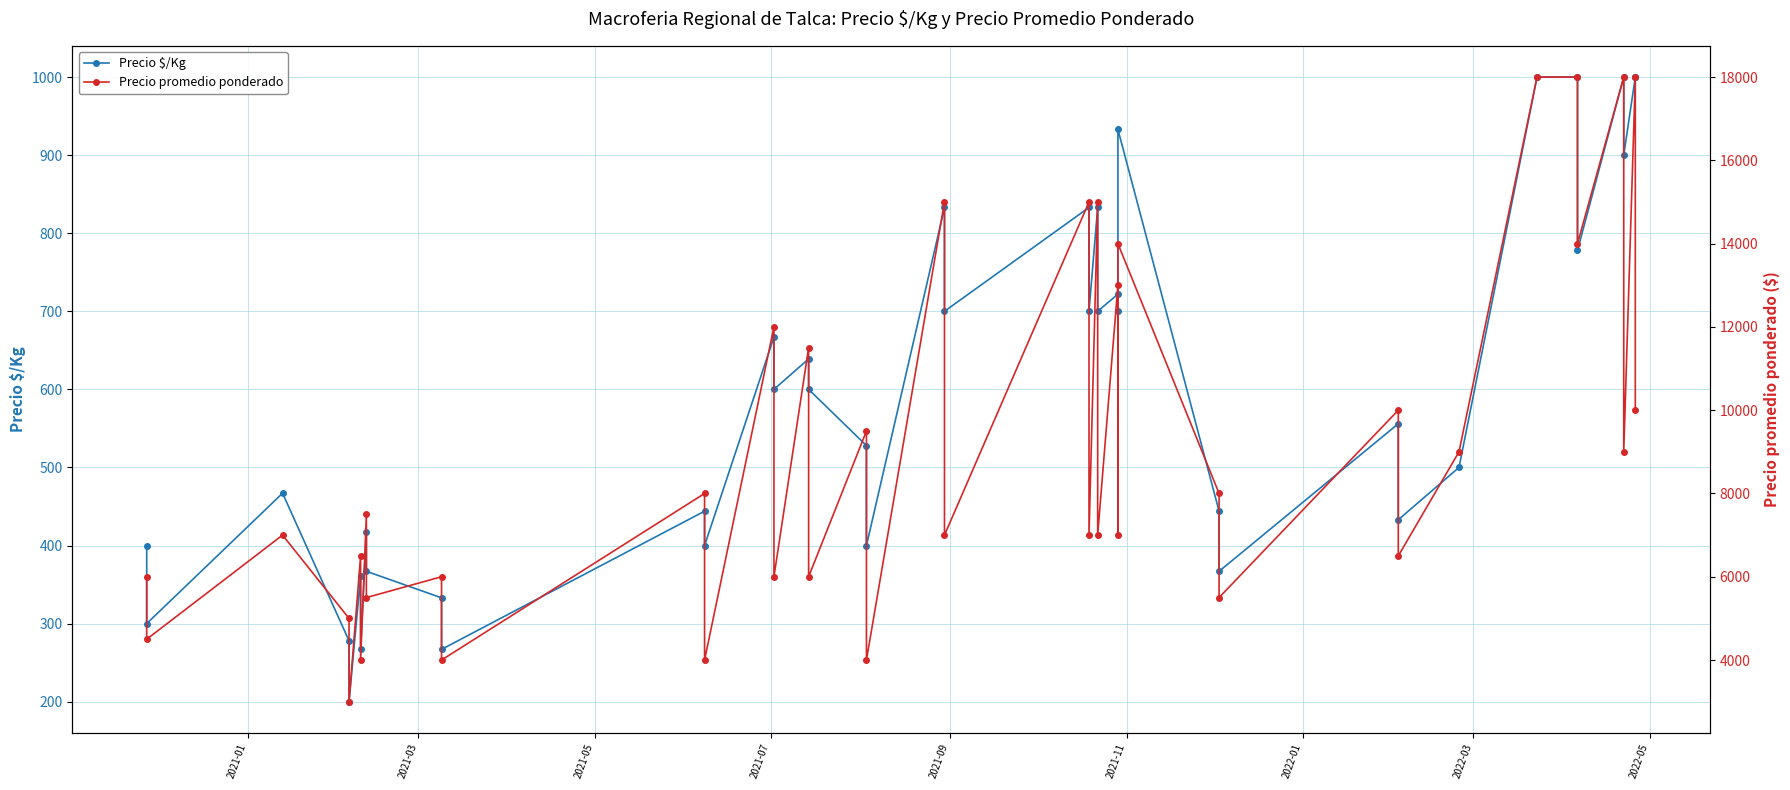

What is the difference between the maximum and second lowest values in the Precio $/Kg series?

733